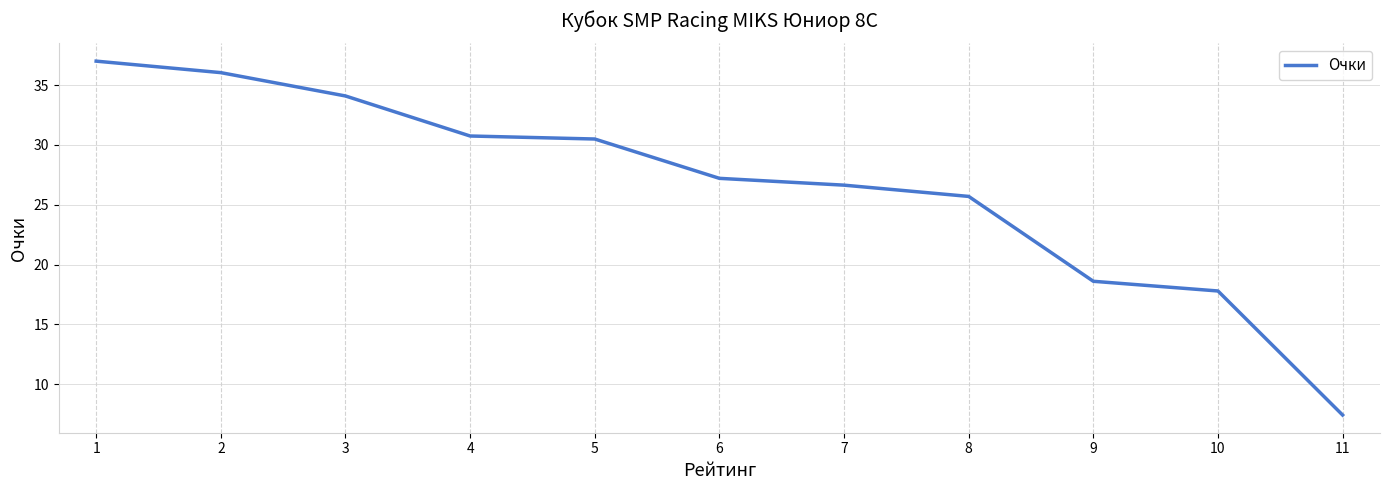

True or false: the data has more than 2 interior local peaks.

False